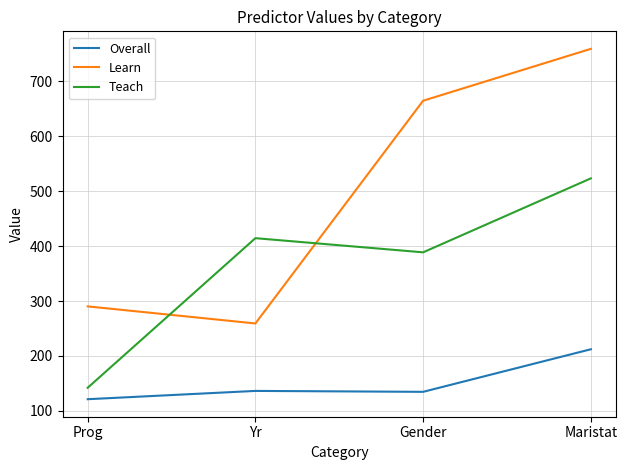

Rank the series by their maximum value, from lowest to highest.

Overall, Teach, Learn